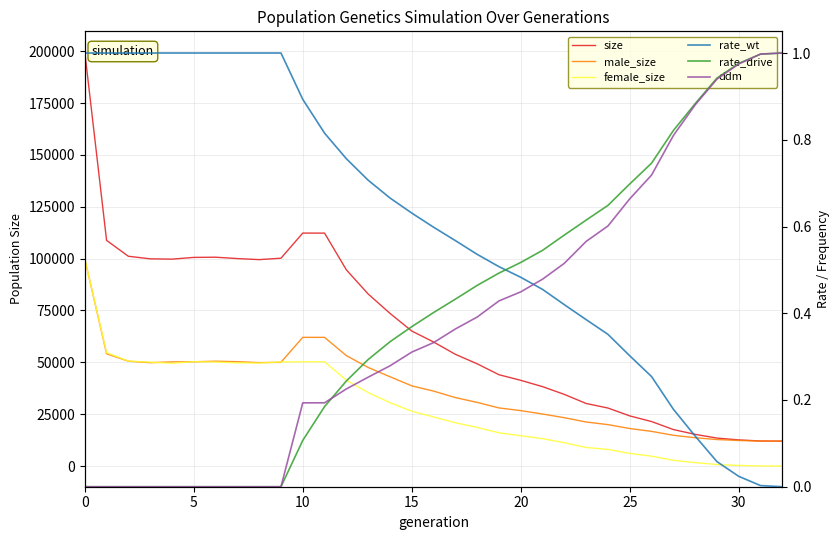

How many values in ddm are above zero?

23